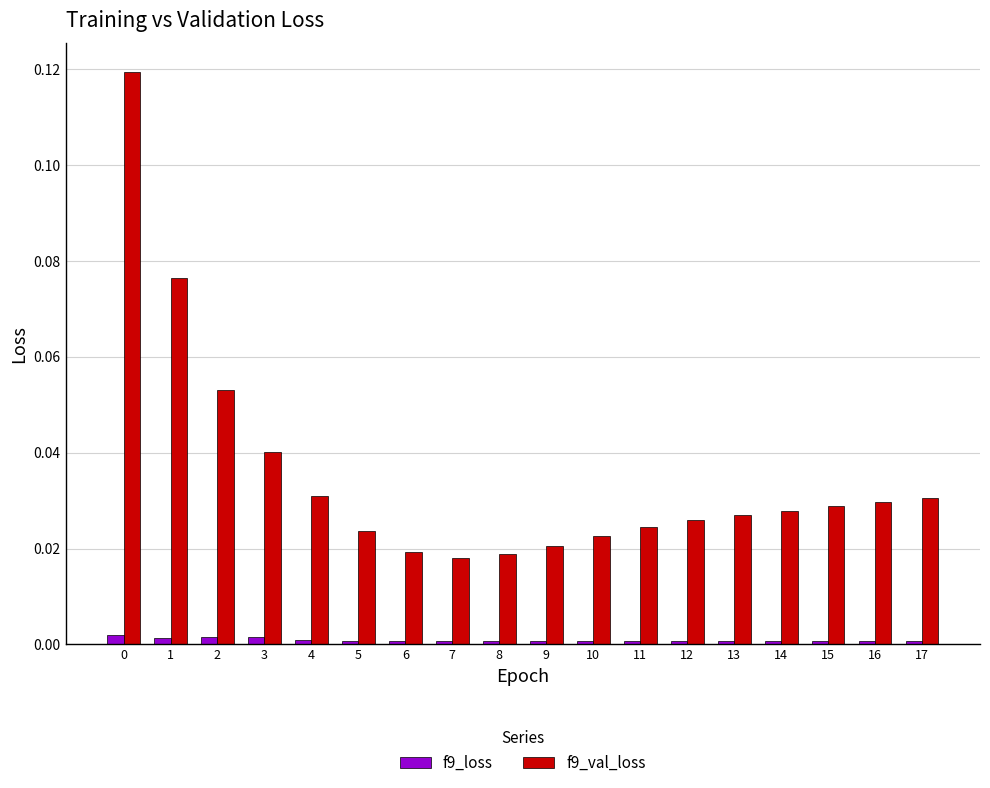

True or false: f9_loss has a value of 0.0 at 7.

True